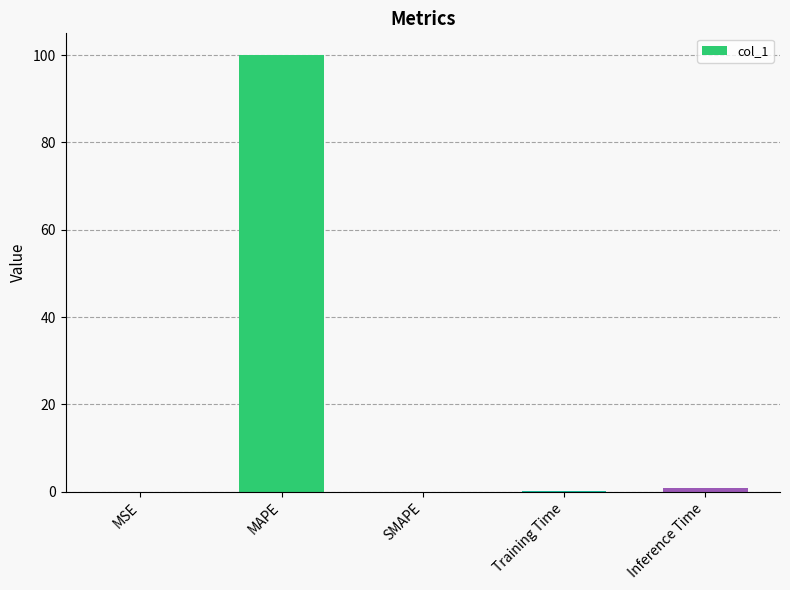

What is the greatest value displayed?

100.0